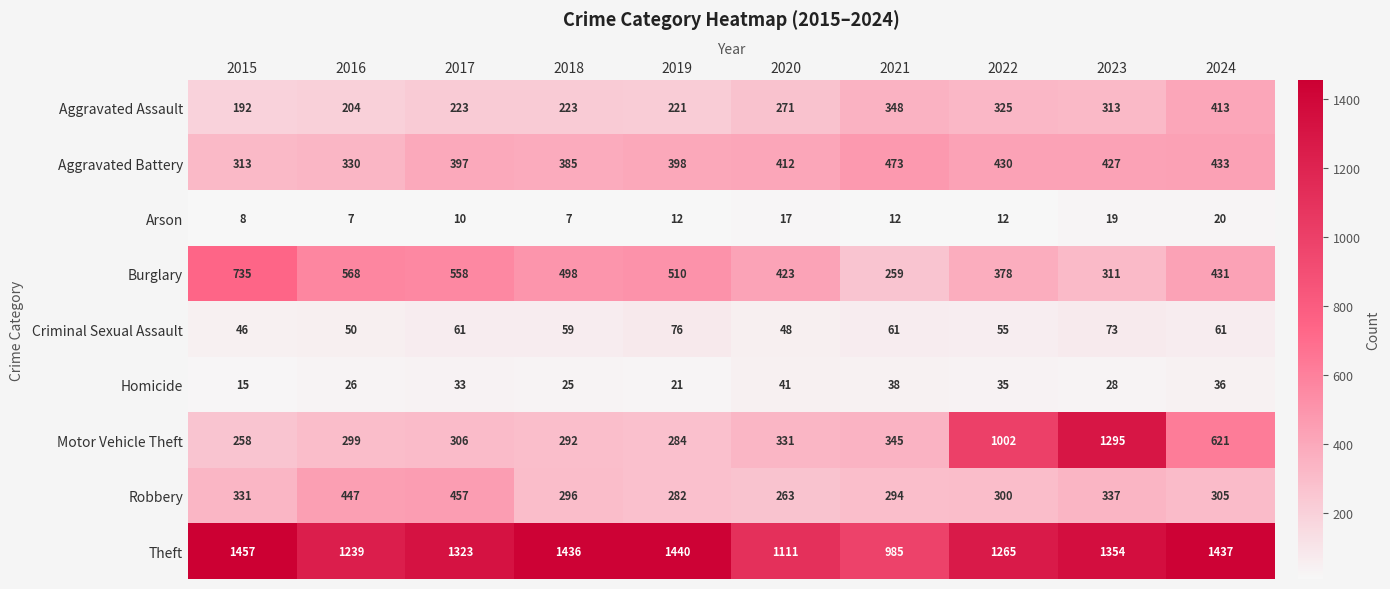

Where is Aggravated Battery nearest to the value 393?

2017